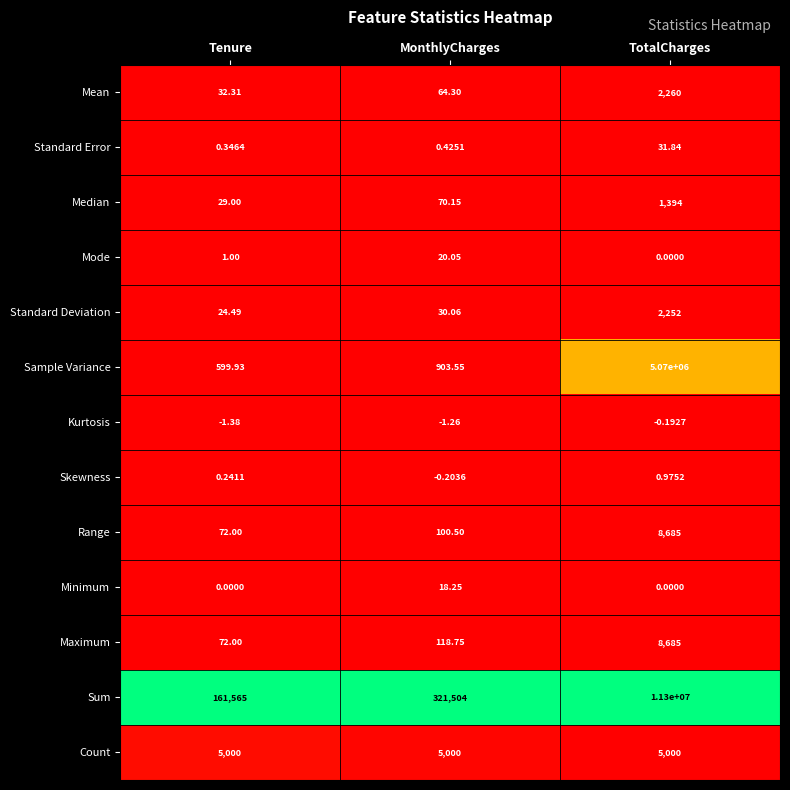

Which series has the widest spread of values?

Sum